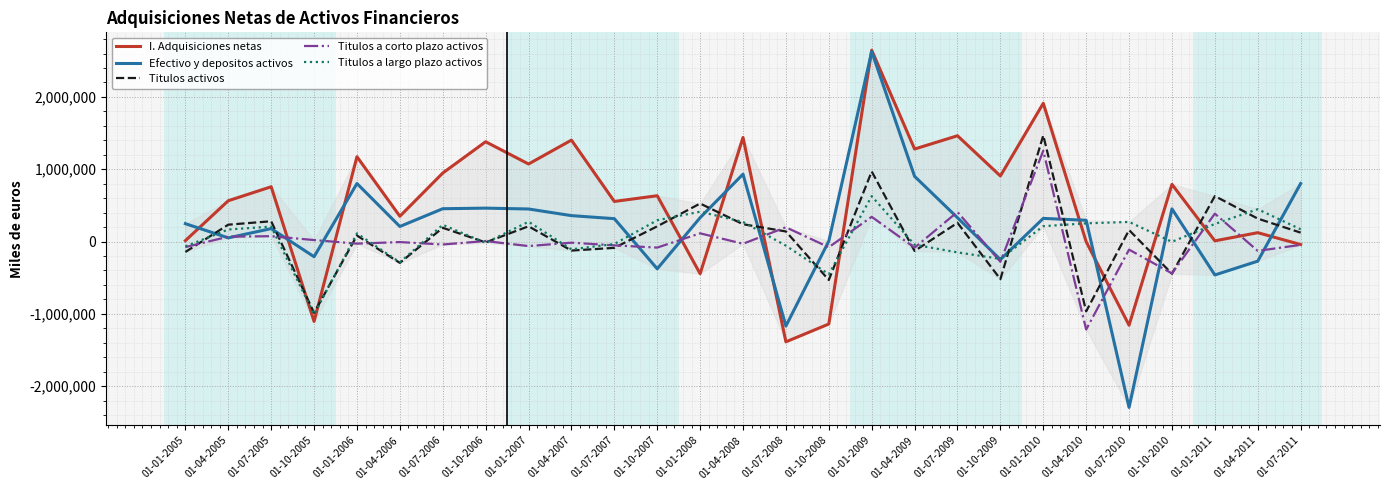

The value of Titulos activos at 01-01-2007 is 210616. True or false?

True